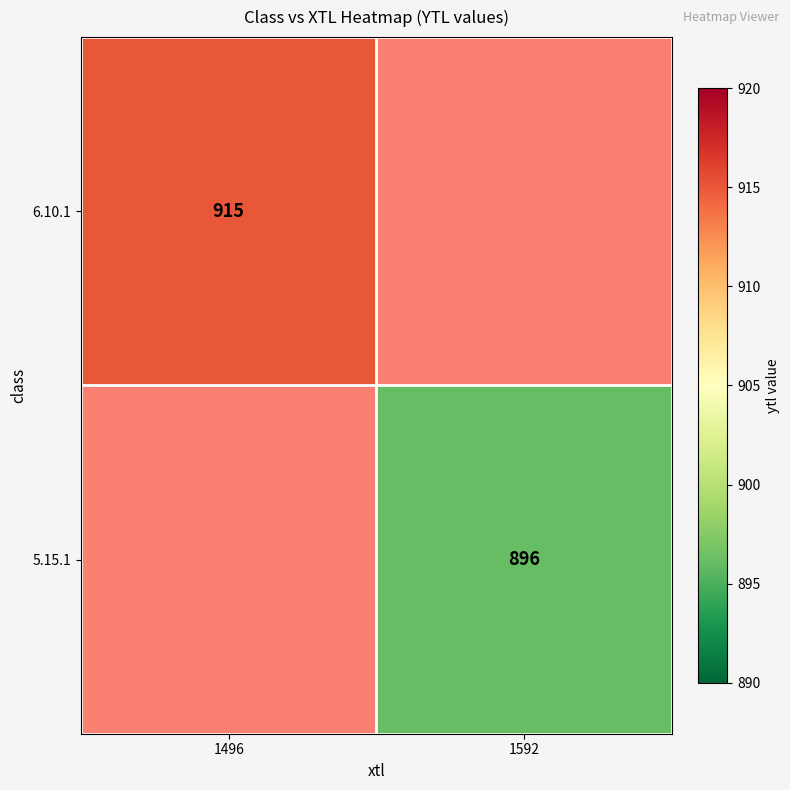

Is it true that 5.15.1 equals 1428 at 1592?

False